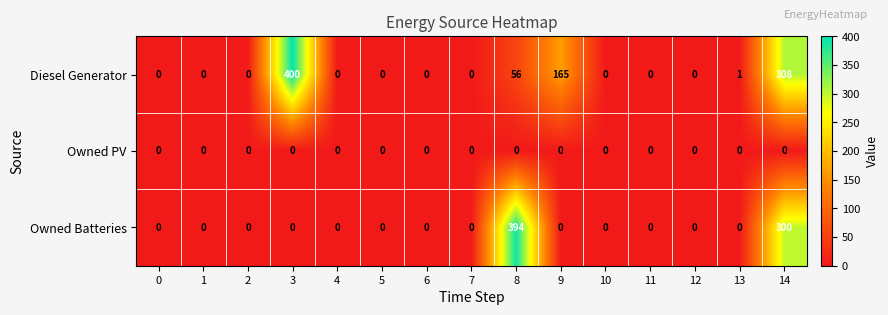

List the series in order of their peak value, lowest first.

Owned PV, Owned Batteries, Diesel Generator